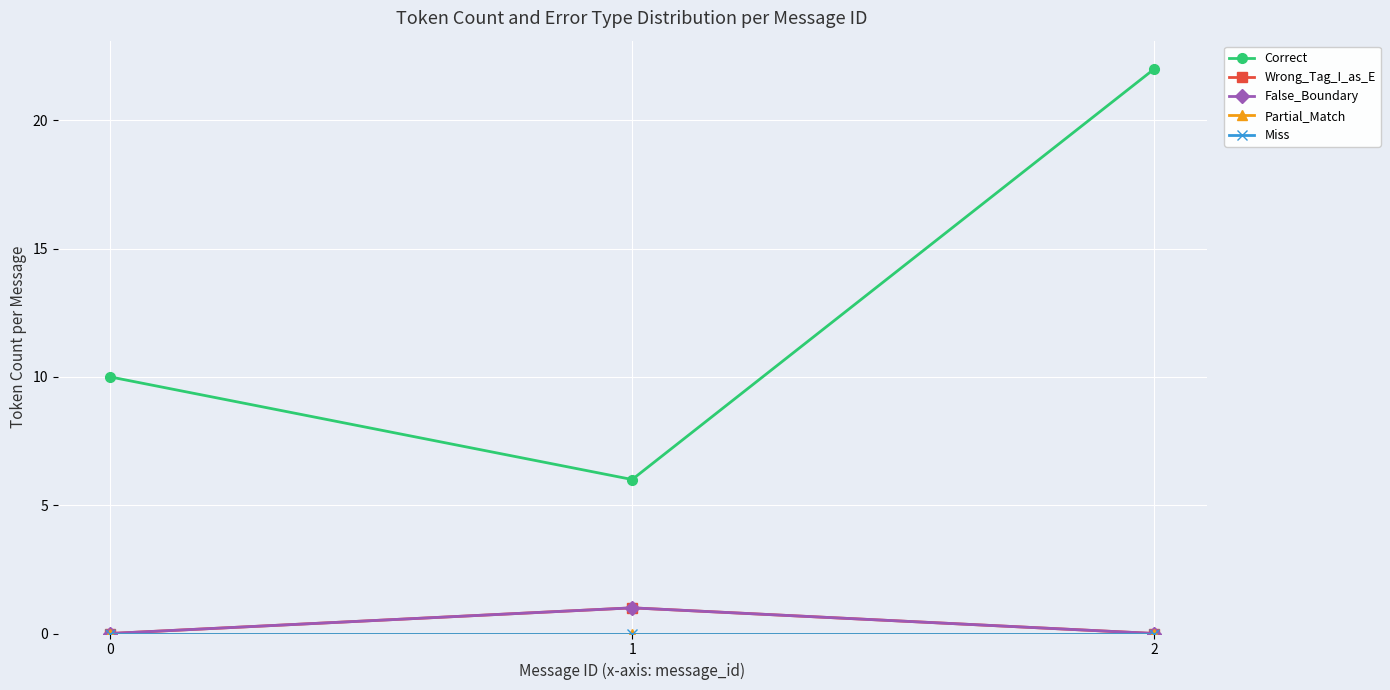

At how many categories does at least one series exceed 0?

3